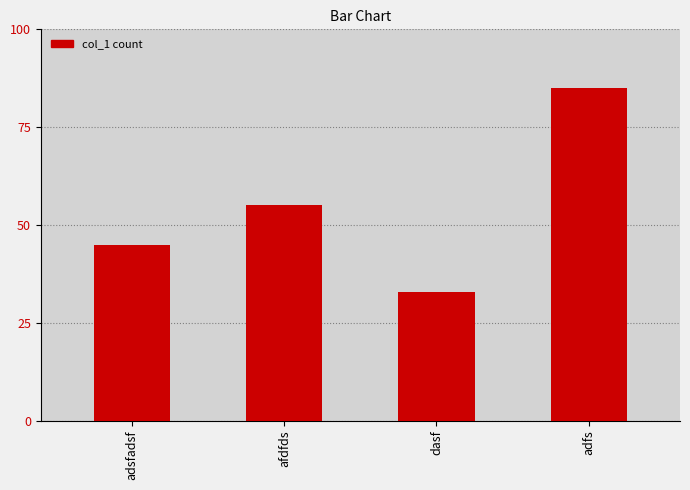

How many data points are less than 55?

2